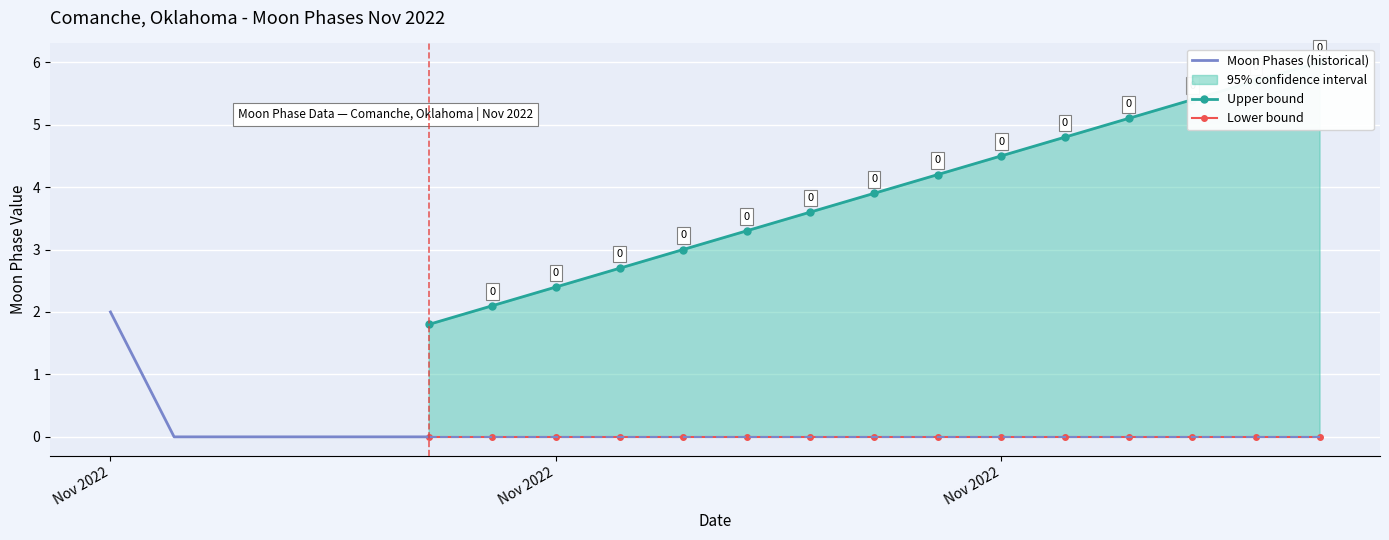

What is the greatest value displayed?

5.9